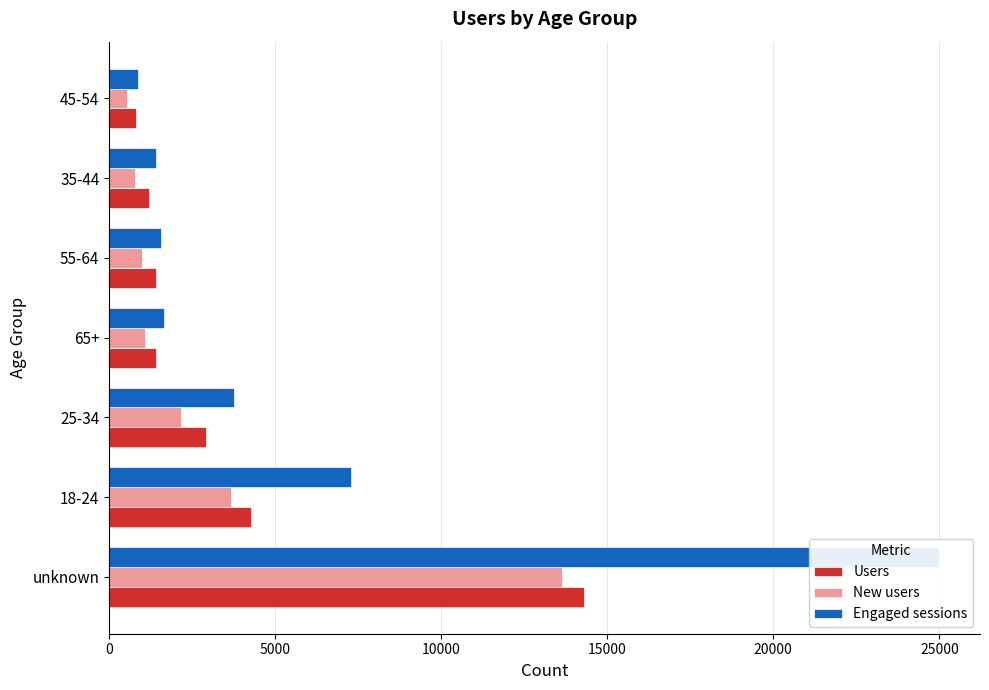

How many bars are there in total?

21